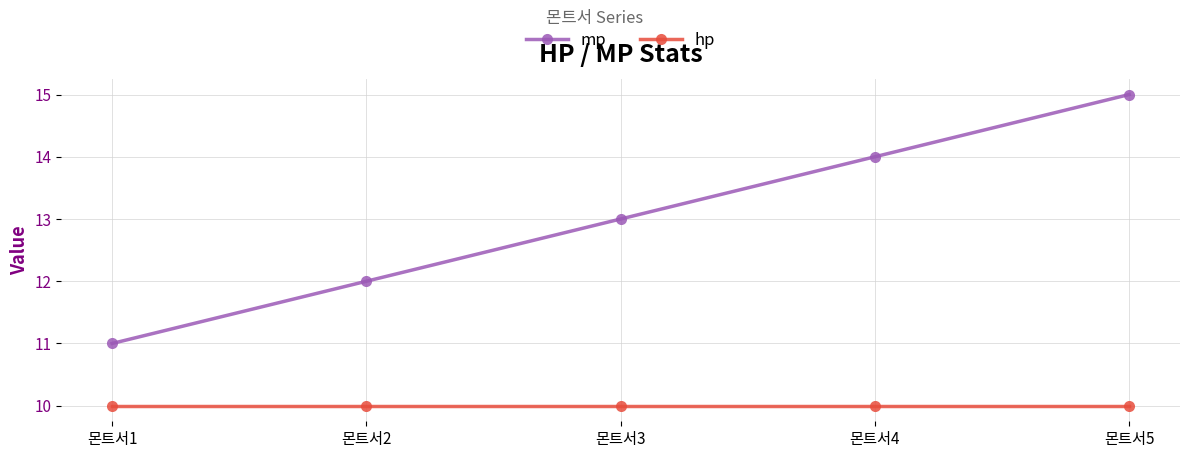

What are all the series names shown in the legend?

mp, hp